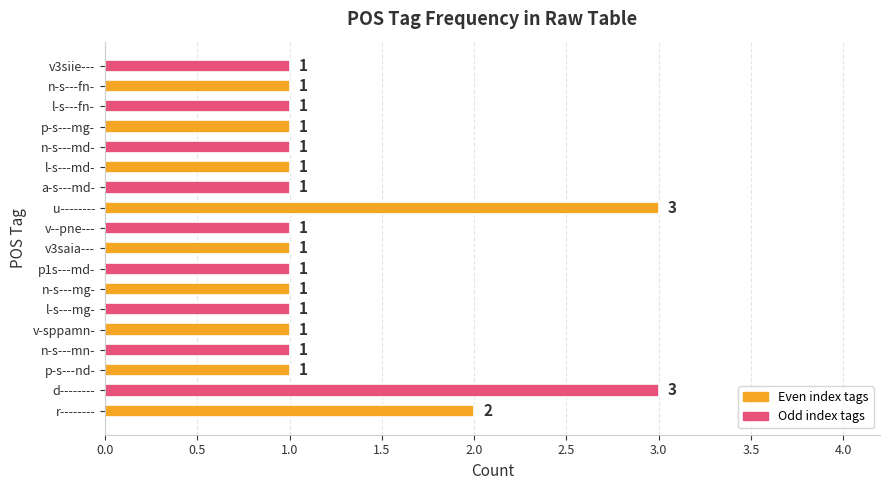

Reading top to bottom, transcribe all the data shown in this chart.

1	1	1	1	1	1	1	3	1	1	1	1	1	1	1	1	3	2